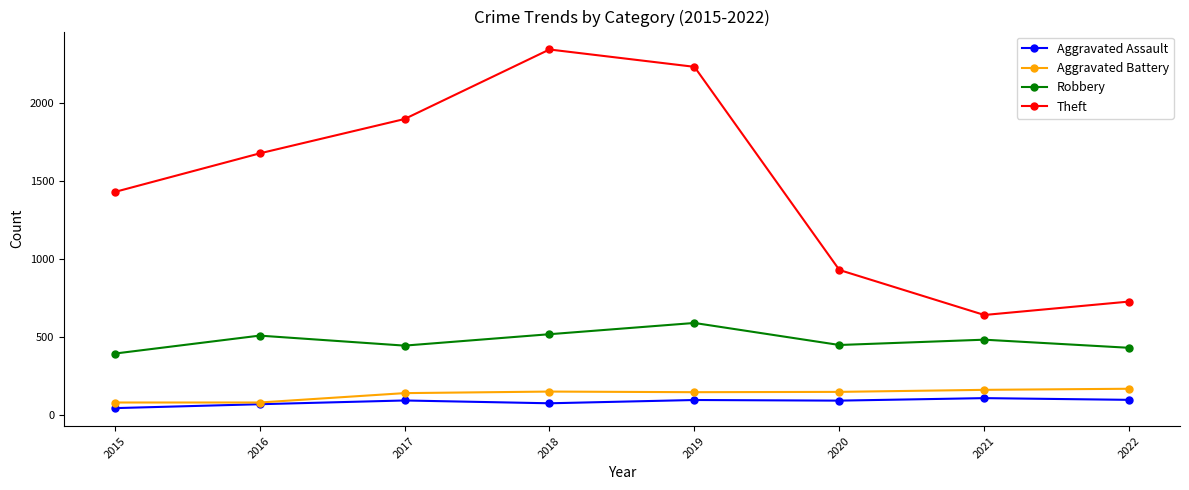

Rank the categories by Theft value from lowest to highest.

2021, 2022, 2020, 2015, 2016, 2017, 2019, 2018